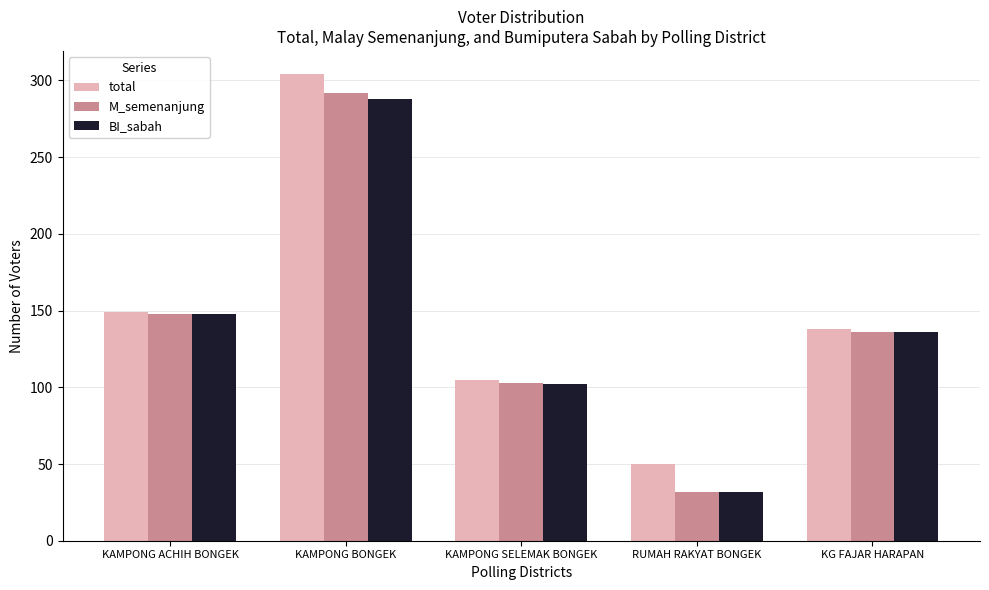

At which label does M_semenanjung reach its peak?

KAMPONG BONGEK